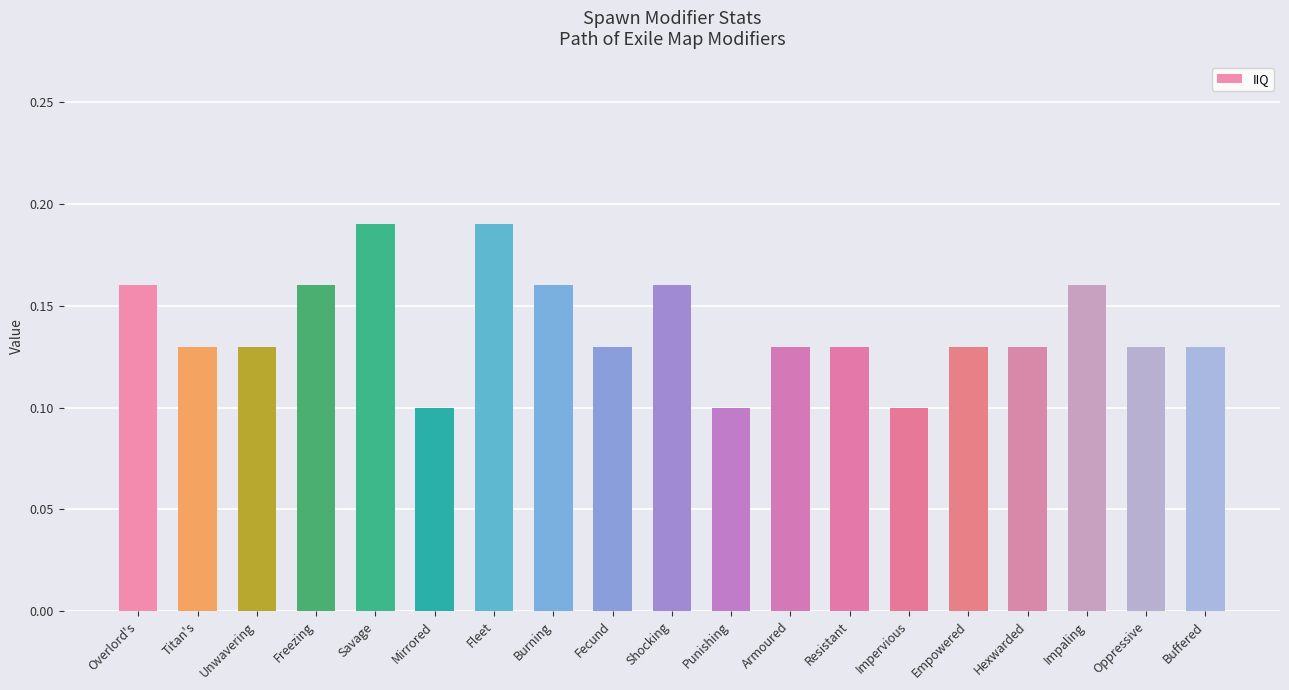

Which has a higher value, Shocking or Armoured?

Shocking